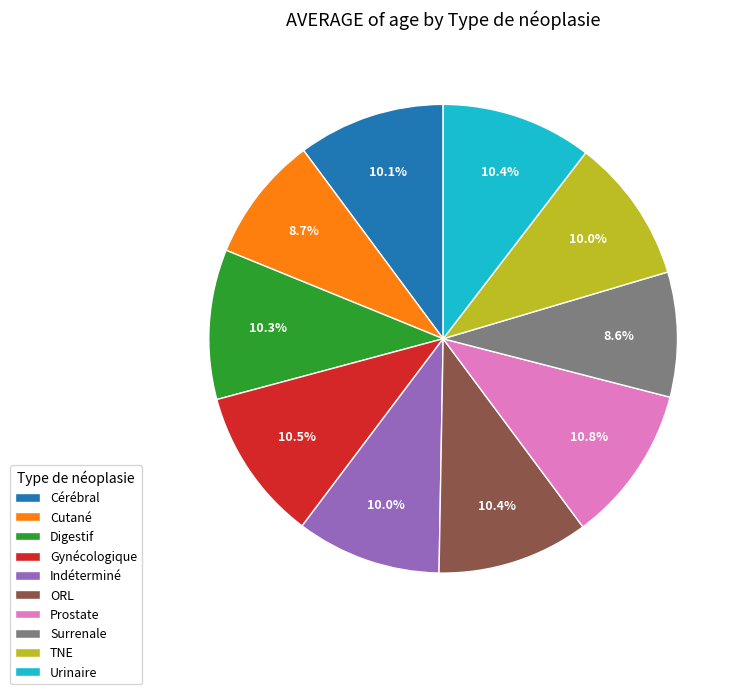

How many segments does this pie chart have?

10